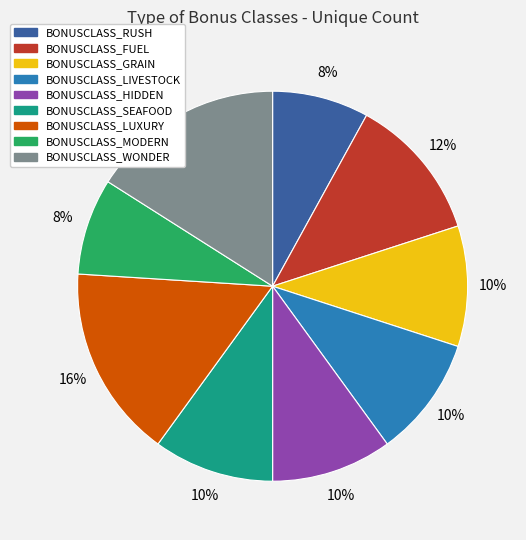

Approximately how many times larger is the value at BONUSCLASS_LUXURY compared to BONUSCLASS_MODERN?

2.0